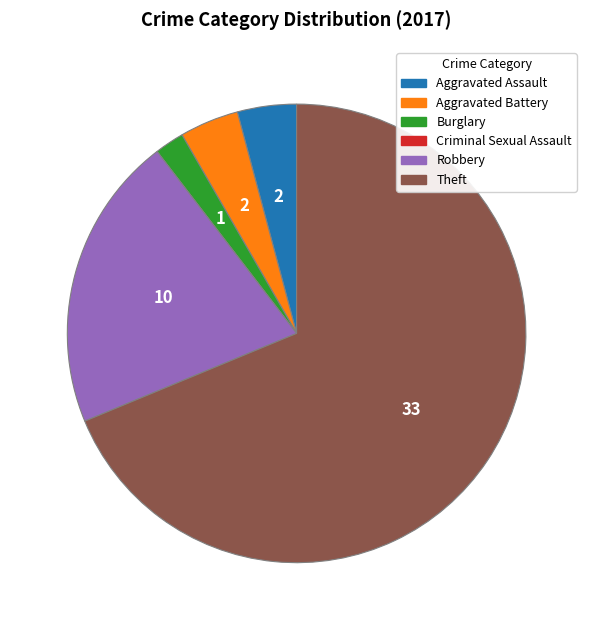

Is the sum of Robbery and Burglary greater than half?

No